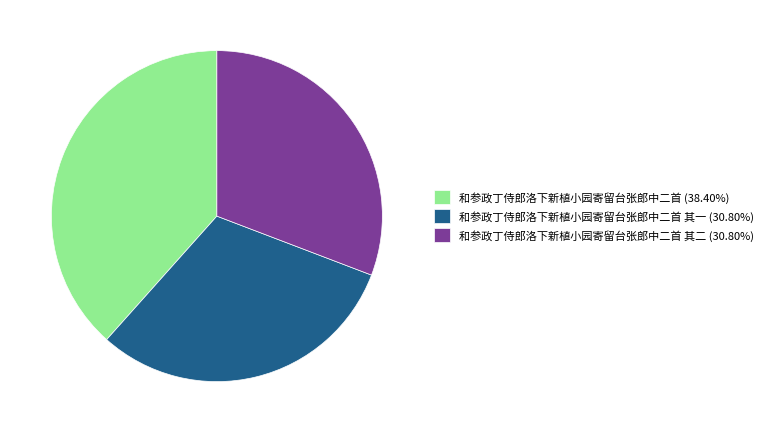

Approximately how many times larger is the value at 和参政丁侍郎洛下新植小园寄留台张郎中二首 其一 (30.80%) compared to 和参政丁侍郎洛下新植小园寄留台张郎中二首 其二 (30.80%)?

1.0